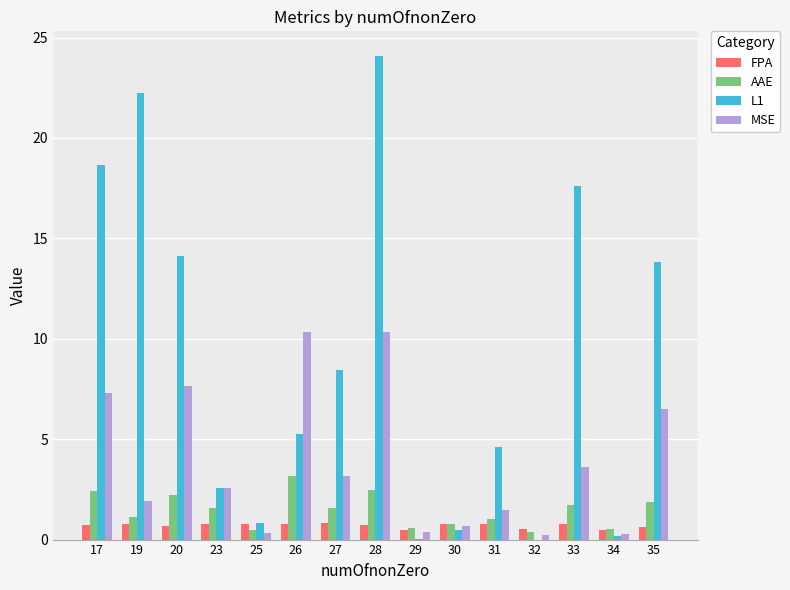

What is the sum of the AAE values at 17 and 33?

4.1